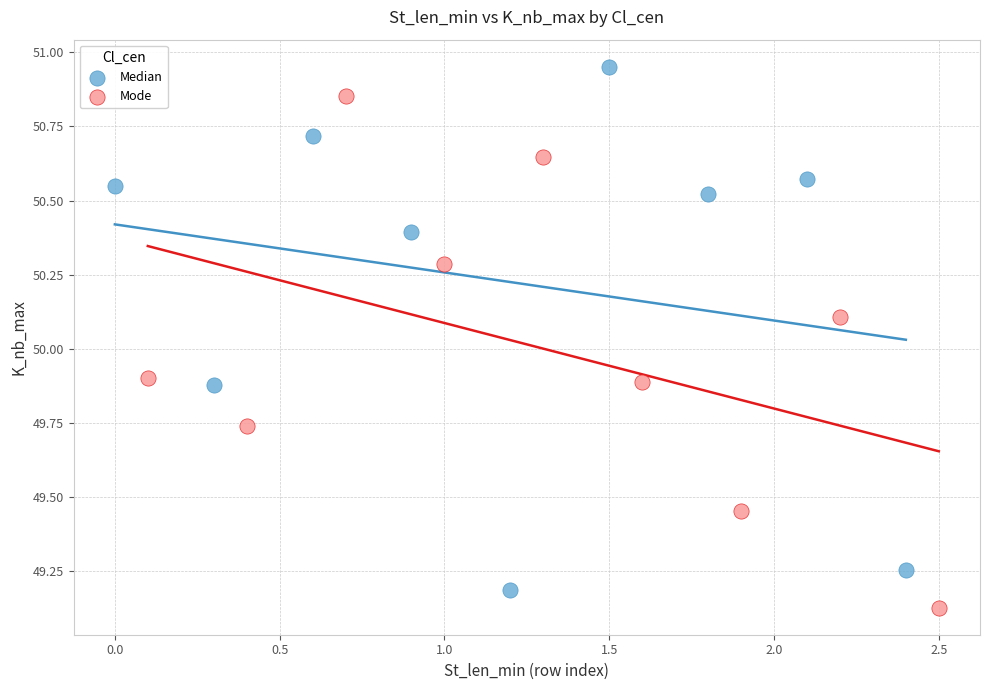

Which series contains the highest Y value?

Median